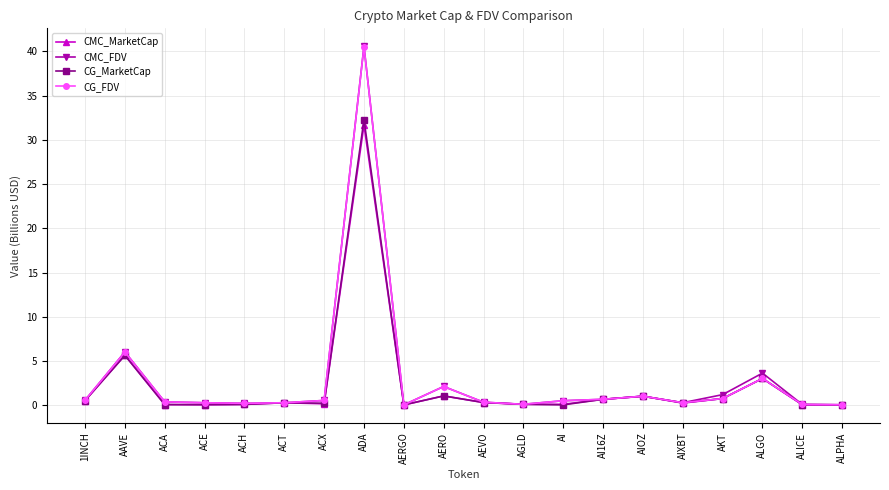

True or false: CG_FDV has more than 2 interior local peaks.

True